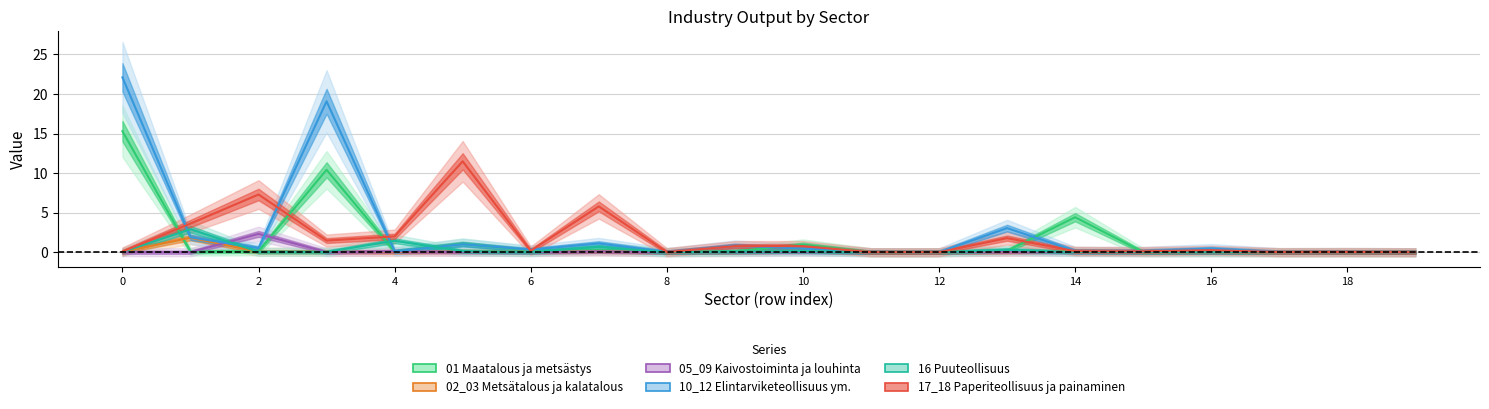

The 17_18 Paperiteollisuus ja painaminen series shows 0.2 at 6. True or false?

True